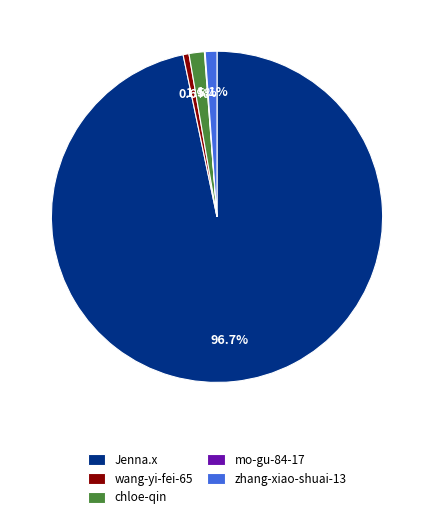

What is the largest slice in the pie chart?

Jenna.x